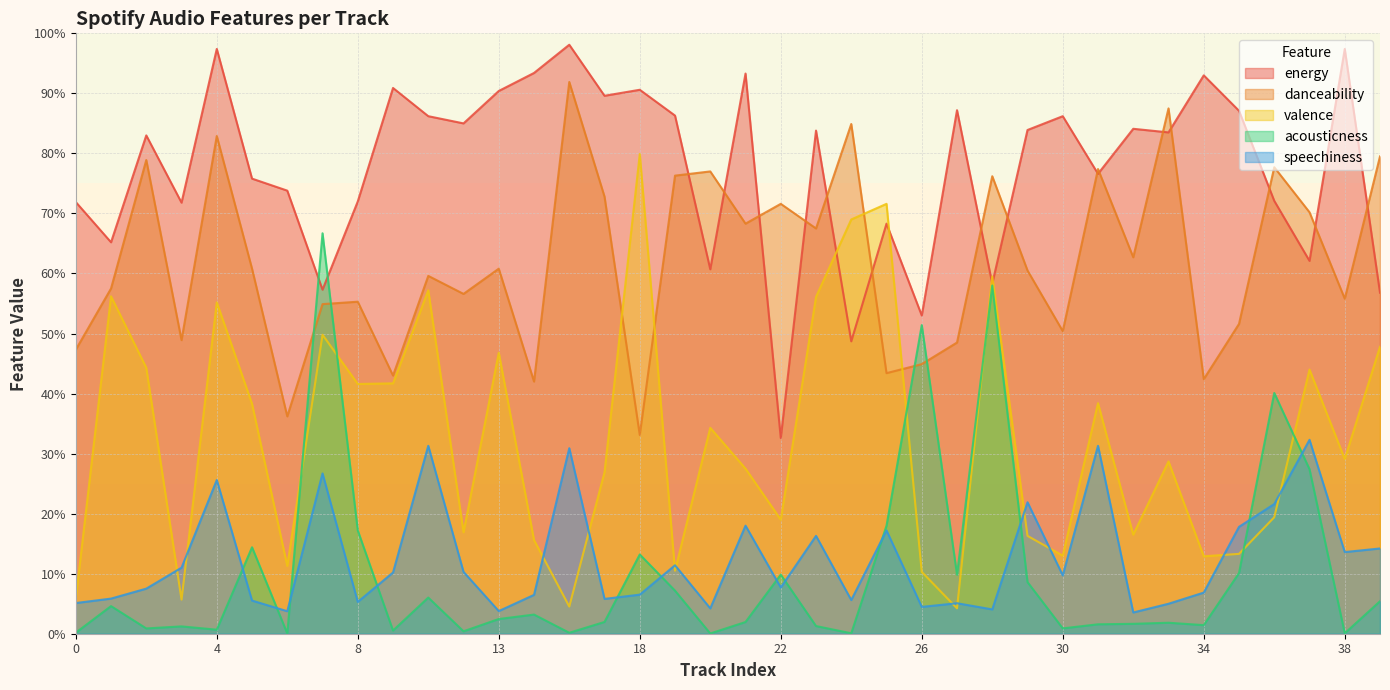

What is the difference between the second highest and second lowest values in the valence series?

0.7